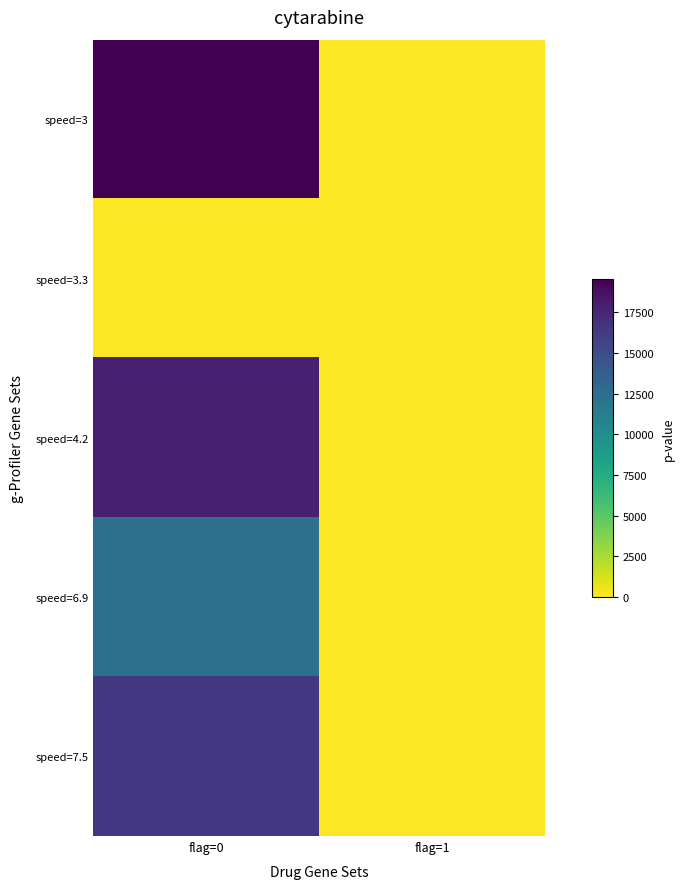

Reading right to left, transcribe all the data shown in this chart.

speed=3: flag=1=0.0	flag=0=19583.9
speed=3.3: flag=1=0.0	flag=0=0.0
speed=4.2: flag=1=0.0	flag=0=17887.8
speed=6.9: flag=1=0.0	flag=0=12335.6
speed=7.5: flag=1=0.0	flag=0=16404.7